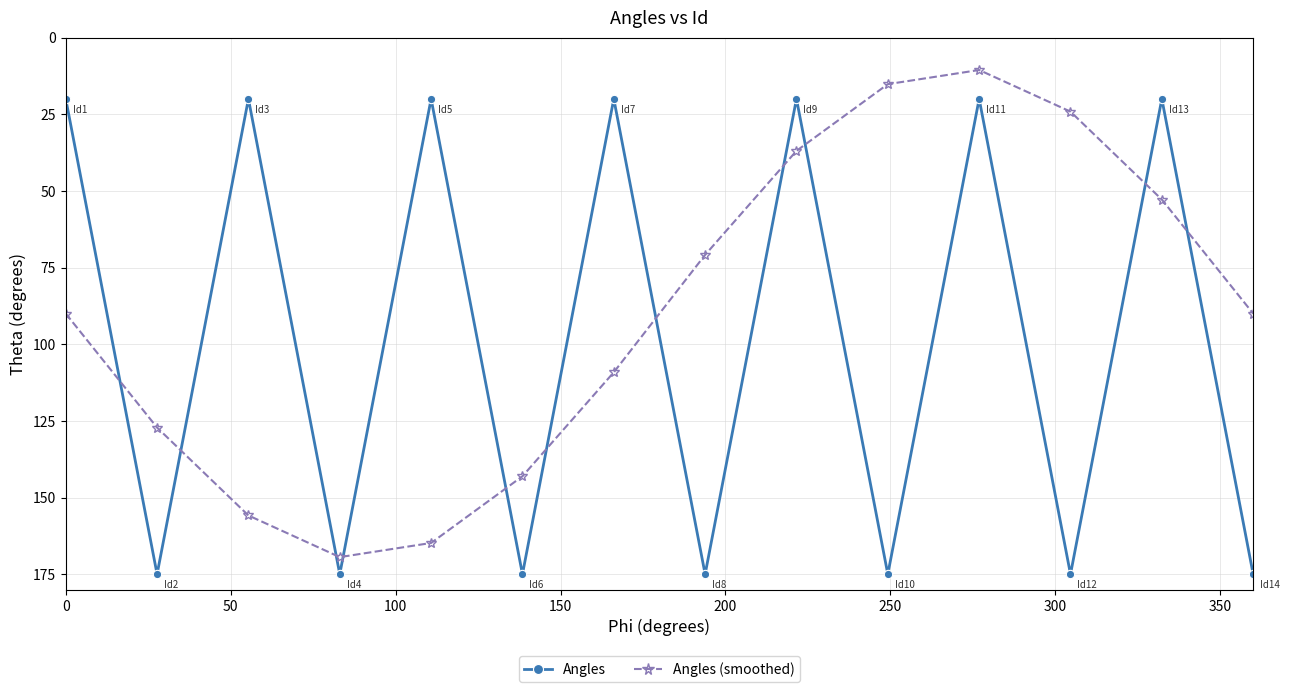

What is the average value of the Angles series?

97.5